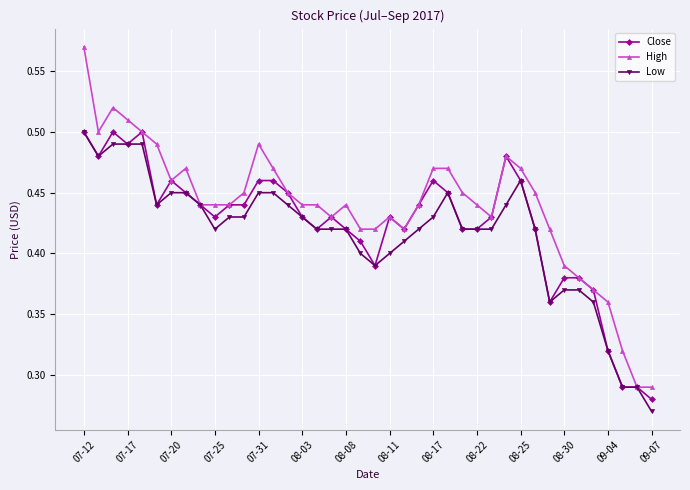

At how many categories does at least one series exceed 0?

40